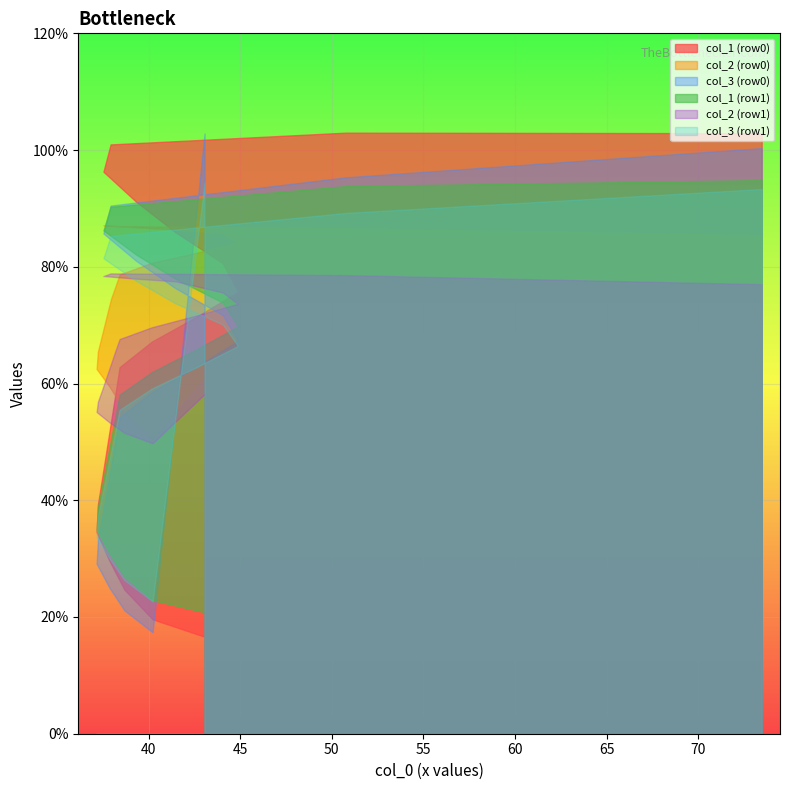

What is the minimum value for col_2 (row1)?

49.8